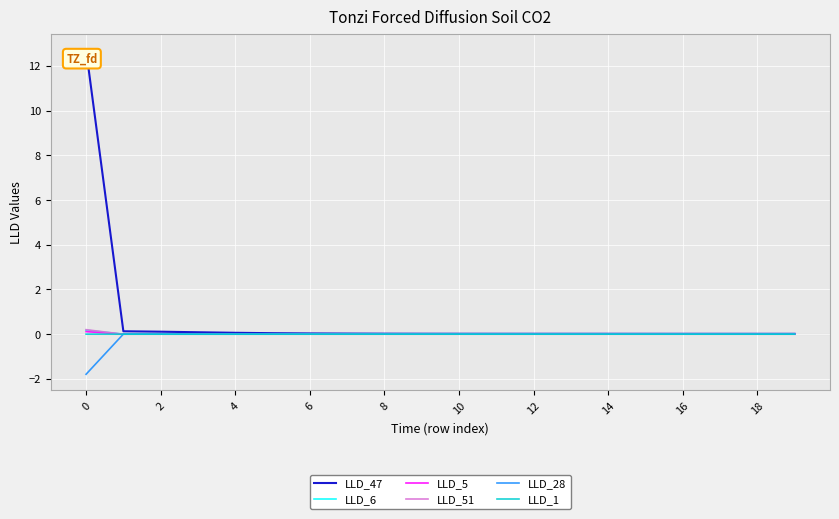

How many series are shown in this chart?

6